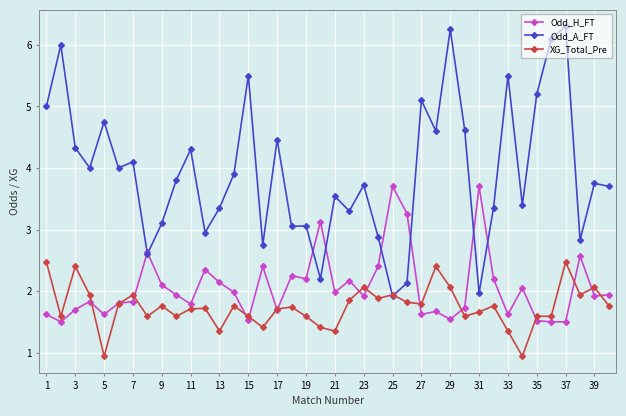

Which series ends up on top after the final intersection of Odd_H_FT and Odd_A_FT?

Odd_A_FT